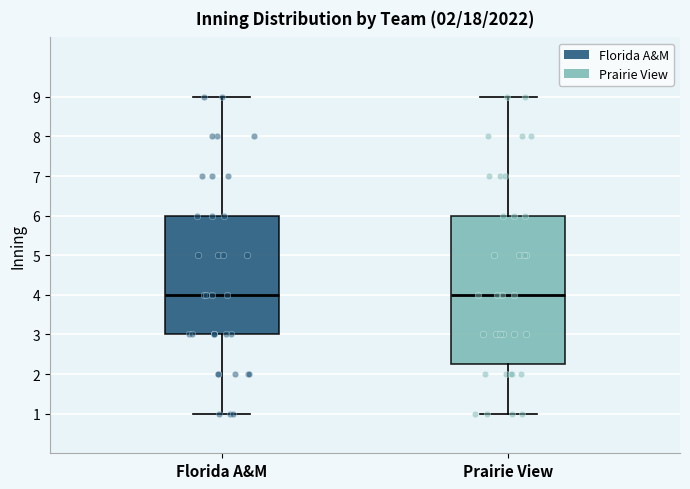

Reading left to right, transcribe this box plot: for each box, give where its median line is, the range the box spans, and where its two whiskers end, as read against the y-axis. The values are not printed on the chart, so give them approximately, as read against the axis.

Florida A&M: median 4.0, box 3.0 to 6.0, whiskers 1.0 to 9.0
Prairie View: median 4.0, box 2.3 to 6.0, whiskers 1.0 to 9.0